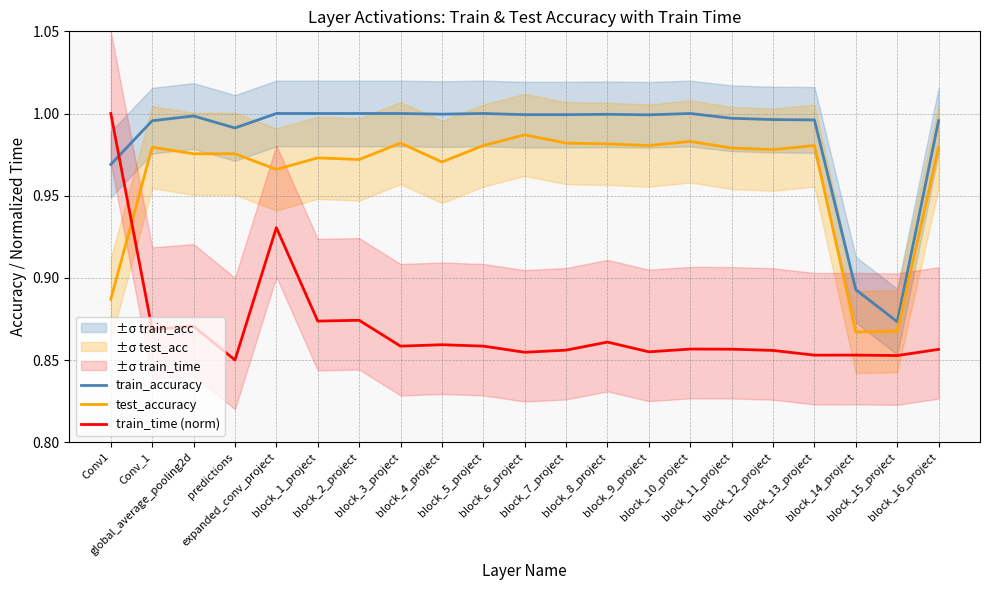

True or false: test_accuracy has more than 1 points higher than both neighbors.

True